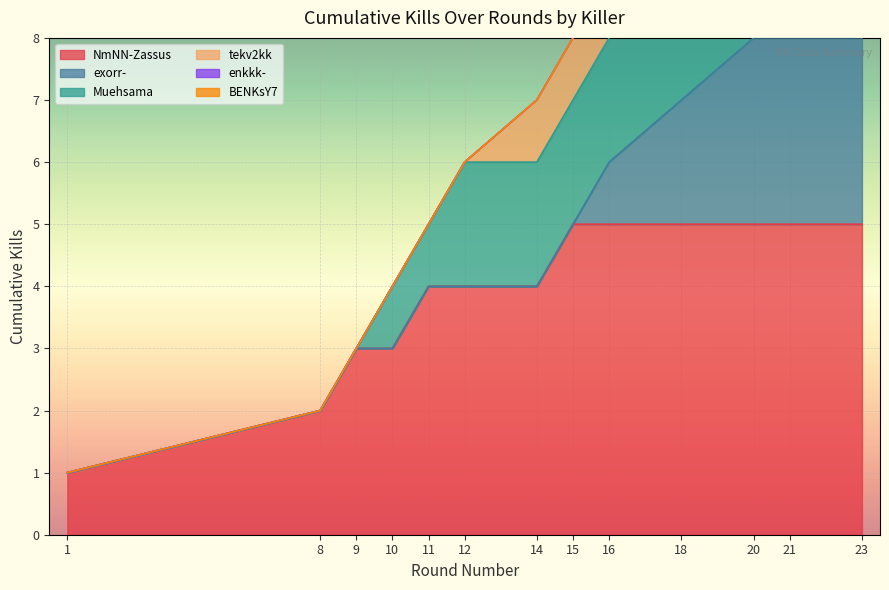

What is the maximum value for NmNN-Zassus?

5